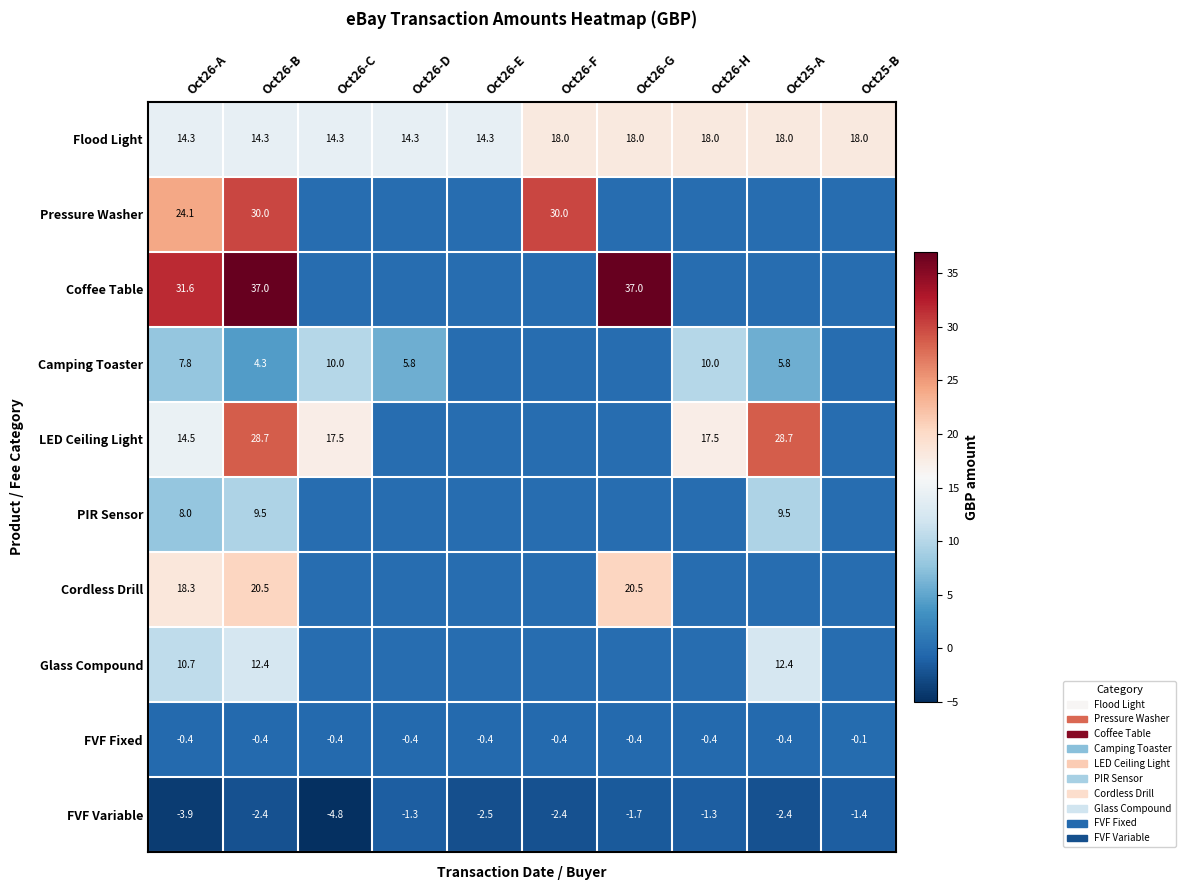

Is it true that Camping Toaster equals 5.8 at Oct25-A?

True